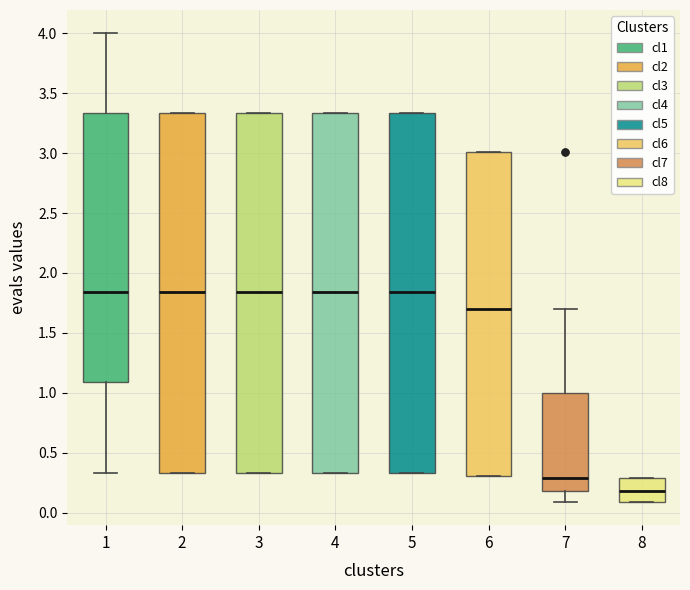

Reading left to right, transcribe this box plot: for each box, give where its median line is, the range the box spans, and where its two whiskers end, as read against the y-axis. The values are not printed on the chart, so give them approximately, as read against the axis.

1: median 1.85, box 1.10 to 3.35, whiskers 0.35 to 4.00
2: median 1.85, box 0.35 to 3.35, whiskers 0.35 to 3.35
3: median 1.85, box 0.35 to 3.35, whiskers 0.35 to 3.35
4: median 1.85, box 0.35 to 3.35, whiskers 0.35 to 3.35
5: median 1.85, box 0.35 to 3.35, whiskers 0.35 to 3.35
6: median 1.70, box 0.30 to 3.00, whiskers 0.30 to 3.00
7: median 0.30, box 0.20 to 1.00, whiskers 0.10 to 1.70
8: median 0.20, box 0.10 to 0.30, whiskers 0.10 to 0.30